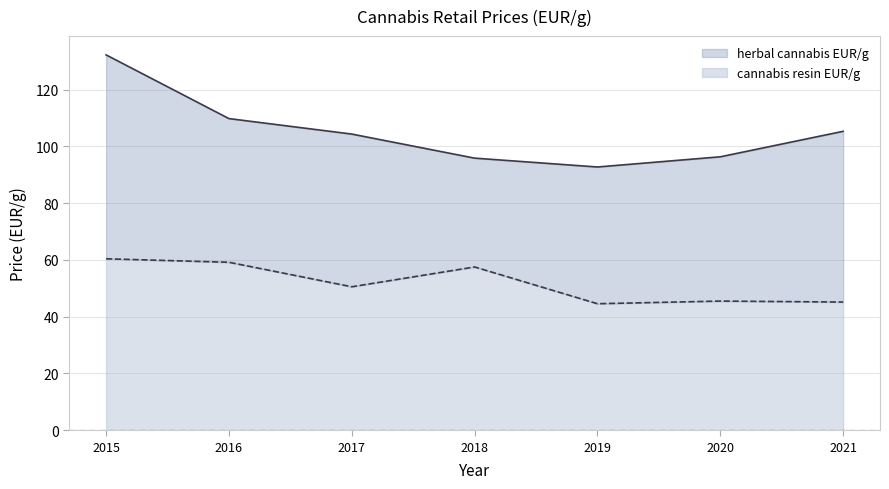

At which category is the sum across all series the highest?

2015